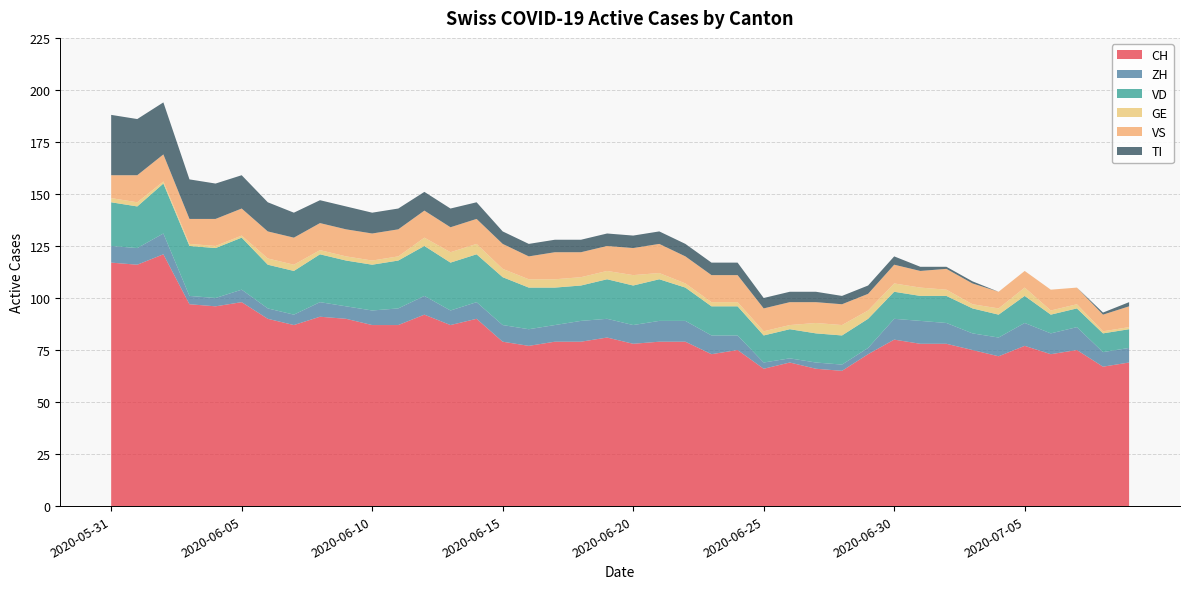

Reading left to right, transcribe all the data shown in this chart.

CH: 117	116	121	97	96	98	90	87	91	90	87	87	92	87	90	79	77	79	79	81	78	79	79	73	75	66	69	66	65	73	80	78	78	75	72	77	73	75	67	69
ZH: 8	8	10	4	4	6	5	5	7	6	7	8	9	7	8	8	8	8	10	9	9	10	10	9	7	3	2	3	3	3	10	11	10	8	9	11	10	11	7	7
VD: 21	20	24	24	24	25	21	21	23	22	22	23	24	23	23	23	20	18	17	19	19	20	16	14	14	13	14	14	14	14	13	12	13	12	11	13	9	9	9	9
GE: 2	2	1	1	1	1	3	3	2	2	2	2	4	5	5	4	4	4	4	4	5	3	2	2	2	2	2	5	5	4	4	4	3	2	3	4	2	2	1	1
VS: 11	13	13	12	13	13	13	13	13	13	13	13	13	12	12	12	11	13	12	12	13	14	13	13	13	11	11	10	10	8	9	8	10	10	8	8	10	8	8	10
TI: 29	27	25	19	17	16	14	12	11	11	10	10	9	9	8	6	6	6	6	6	6	6	6	6	6	5	5	5	4	4	4	2	1	1	0	0	0	0	1	2